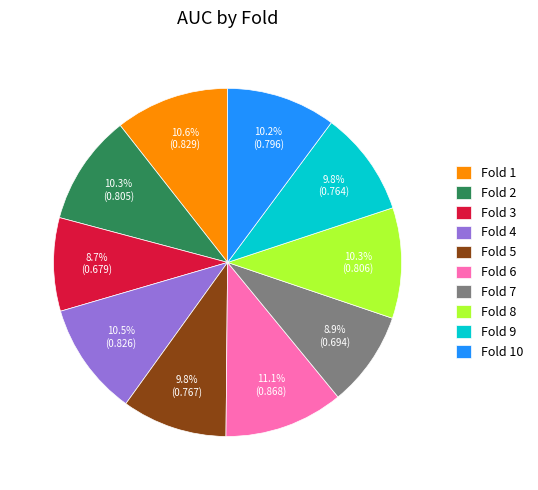

To the nearest percent, what portion does Fold 7 represent?

9%